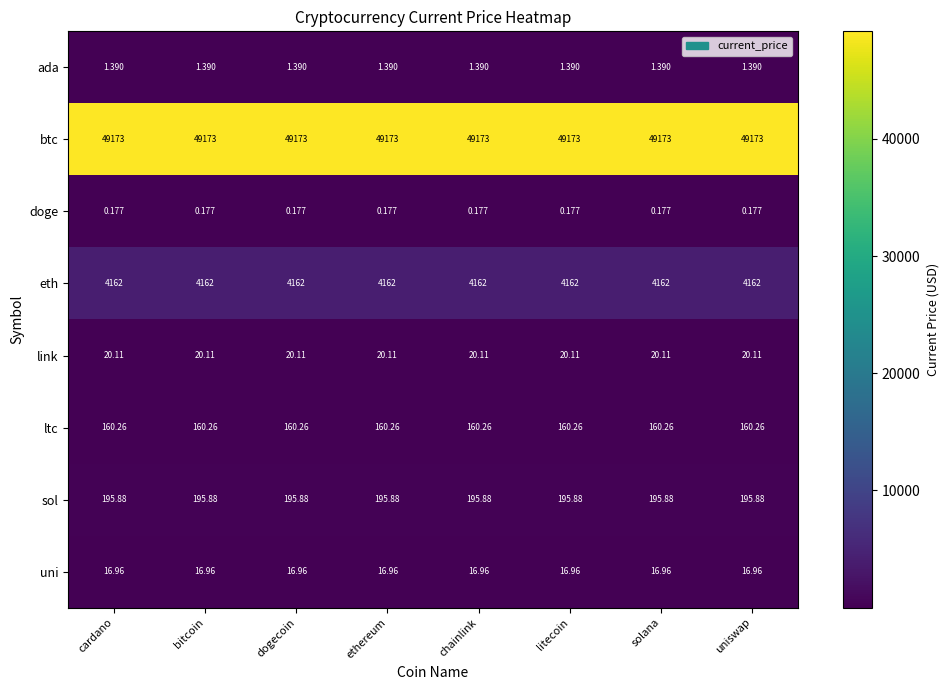

What is the difference between the highest and lowest values at ethereum?

49172.8